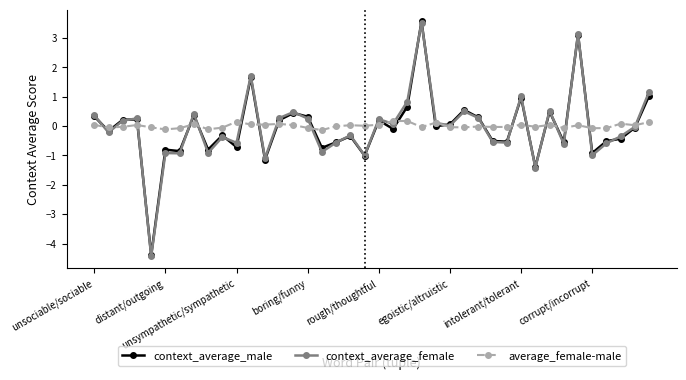

What is the maximum value shown in the chart?

3.6